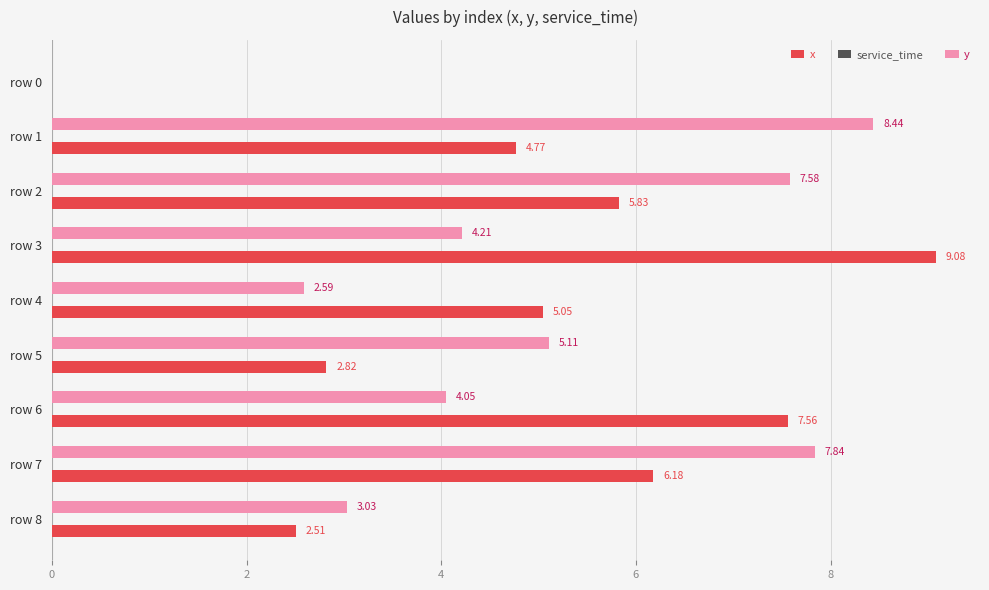

What is the sum of all y values?

42.9